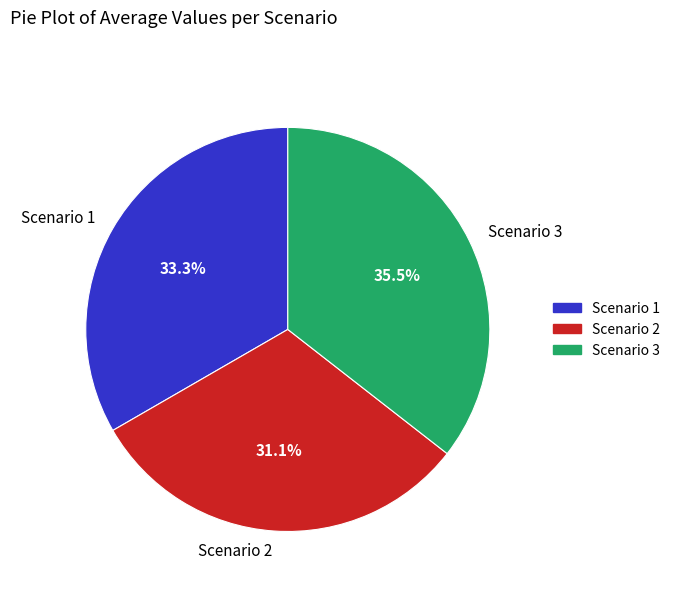

Is the sum of Scenario 3 and Scenario 2 greater than half?

Yes